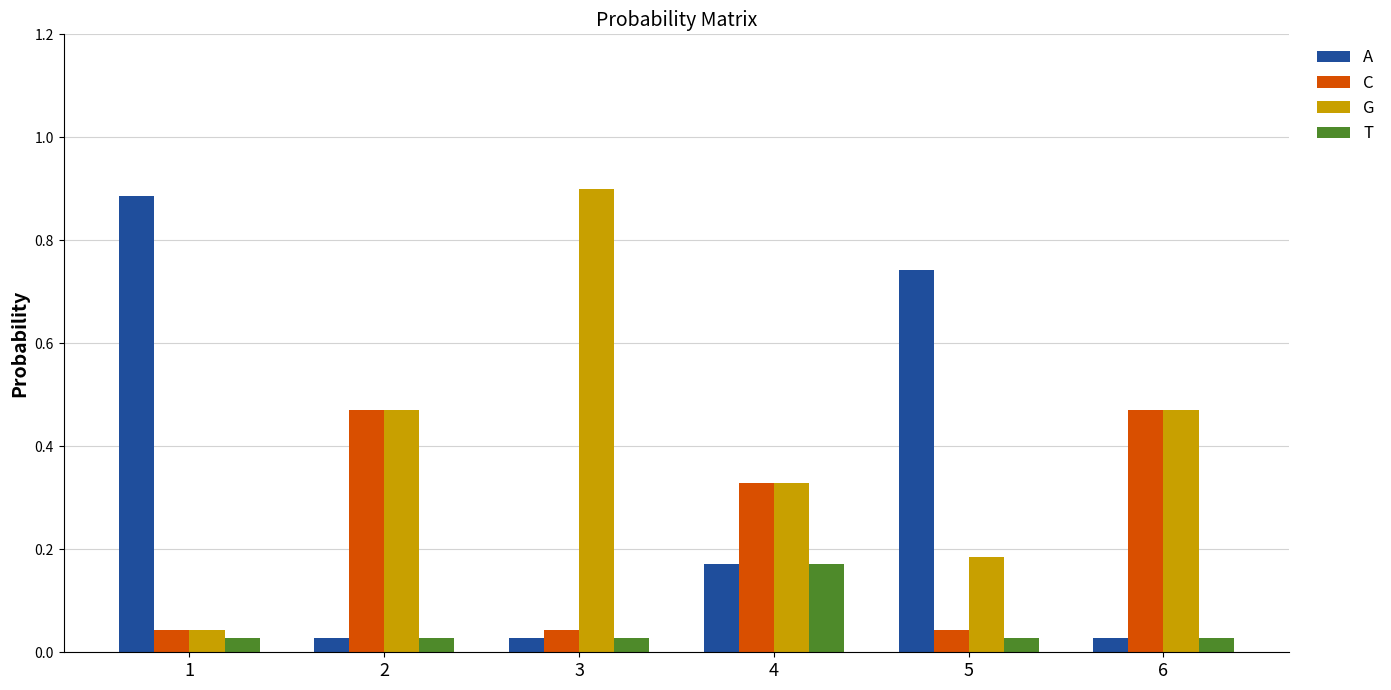

Which series has the largest total across all categories?

G